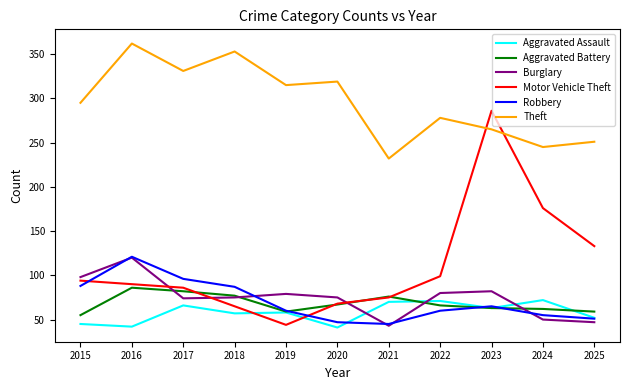

What is the minimum value for Motor Vehicle Theft?

44